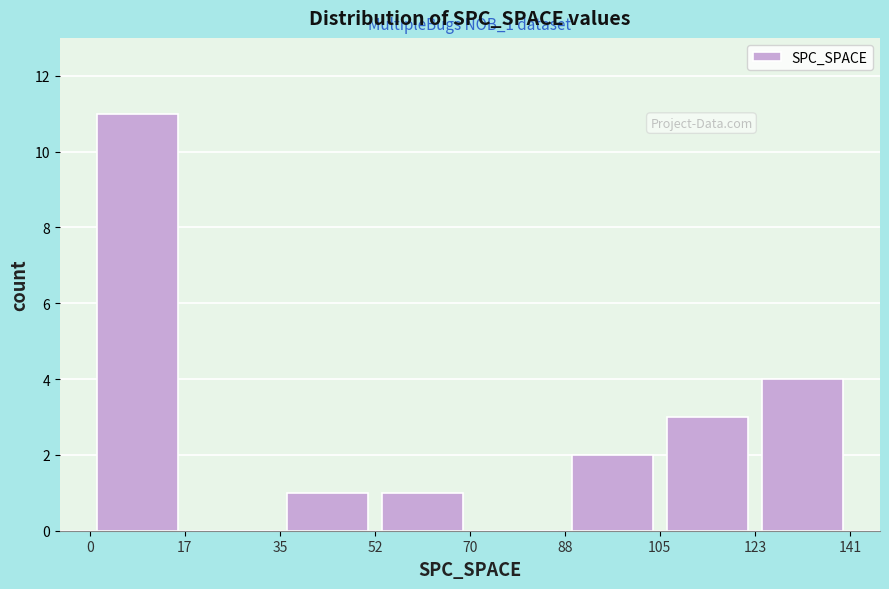

Which range on the x-axis has the tallest bar?

0 to 17